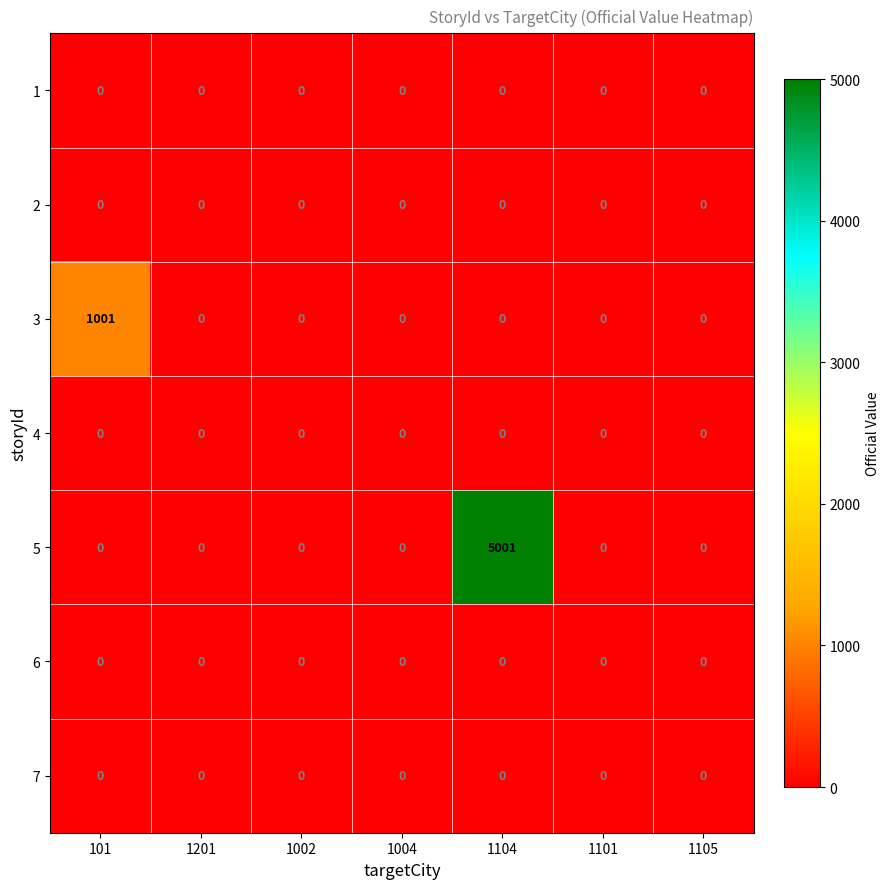

What is the maximum value shown in the chart?

5001